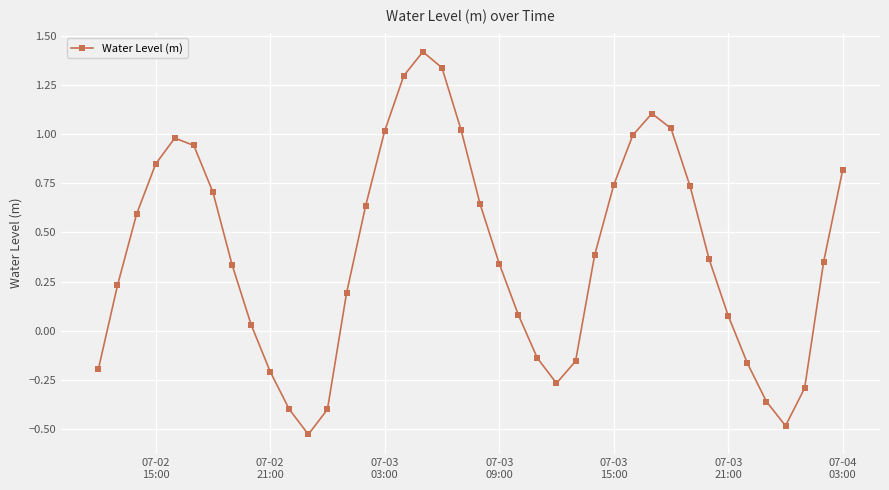

What is the sum of all values?

15.7